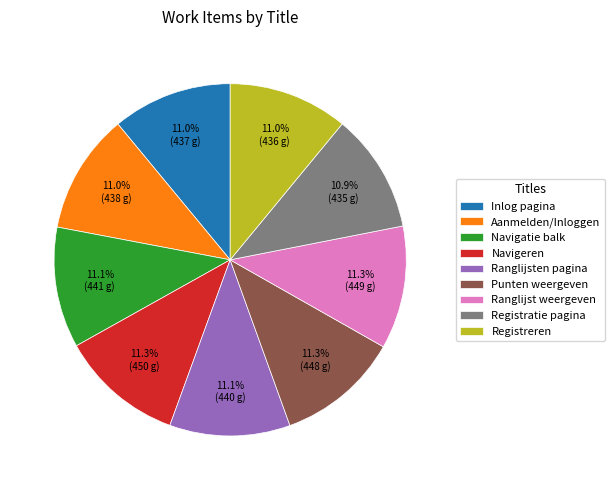

Count the number of slices in the pie.

9